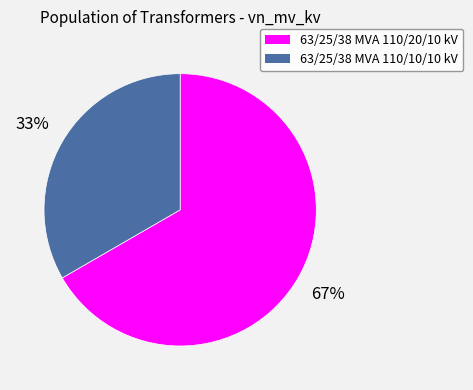

Rank the categories by value from lowest to highest.

63/25/38 MVA 110/10/10 kV, 63/25/38 MVA 110/20/10 kV